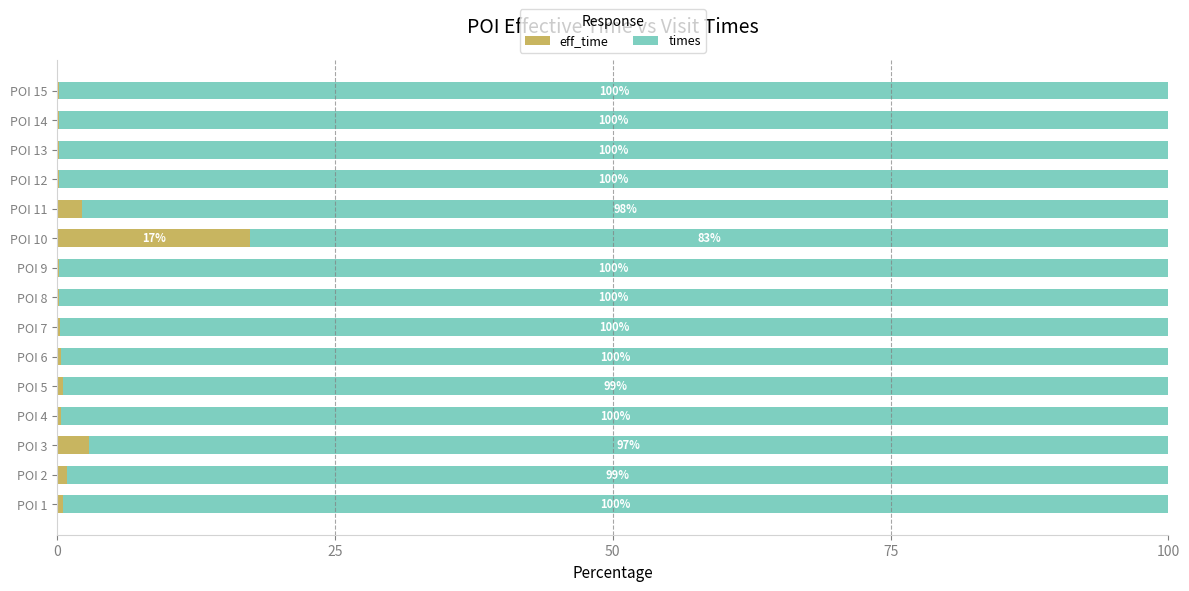

Count the number of categories in the chart.

15